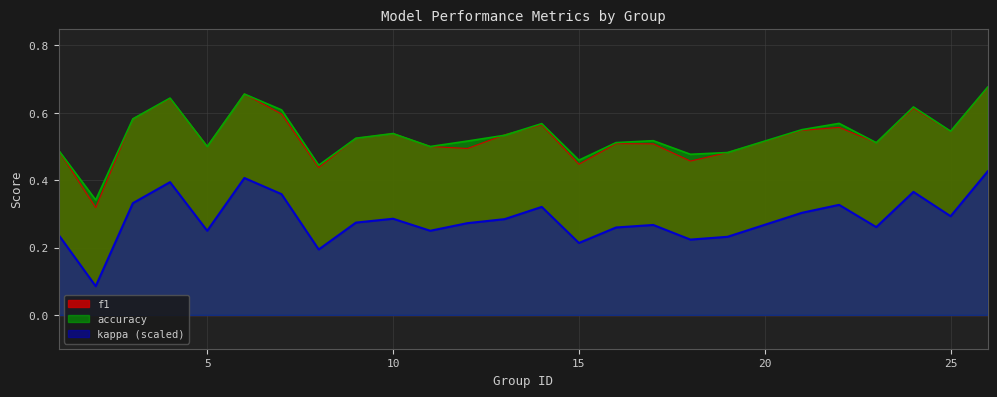

What is the highest value of the accuracy series?

0.7